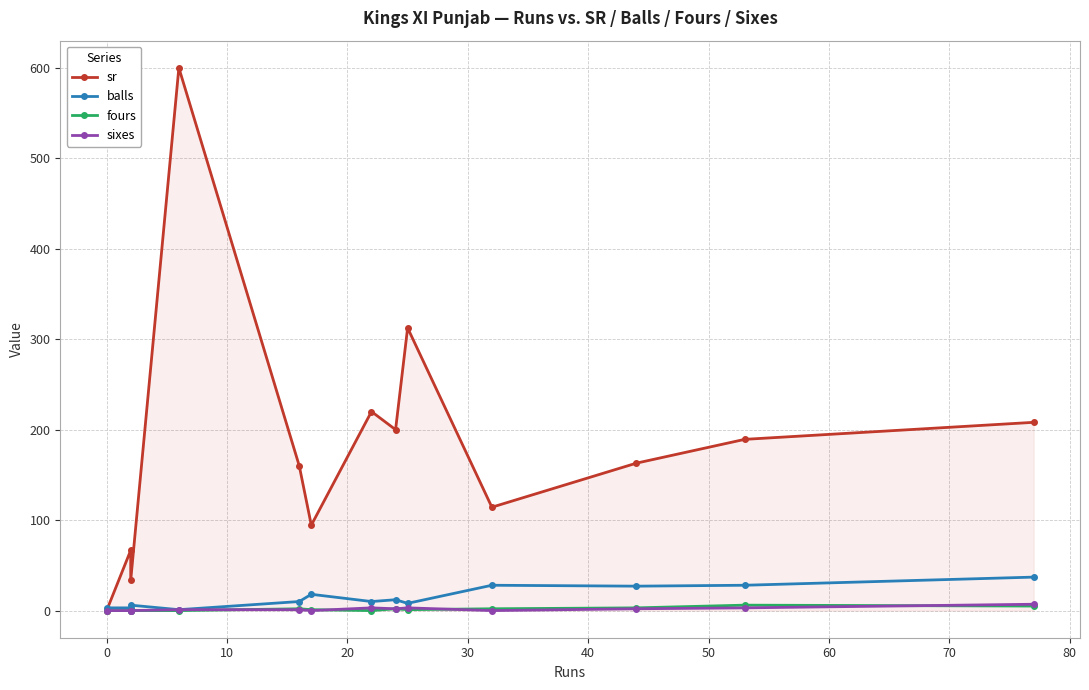

The sixes series shows 3.0 at 70. True or false?

True